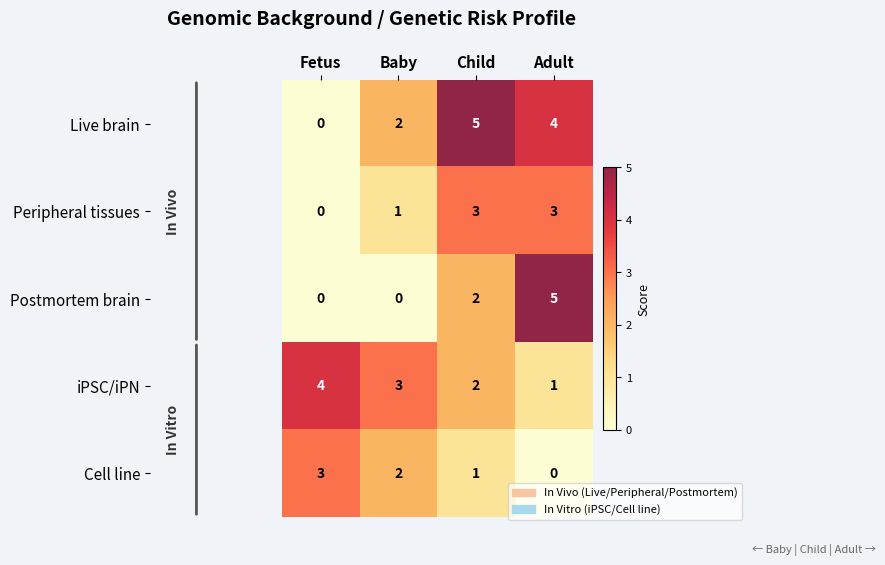

Which category has the highest value in the Cell line series?

Fetus